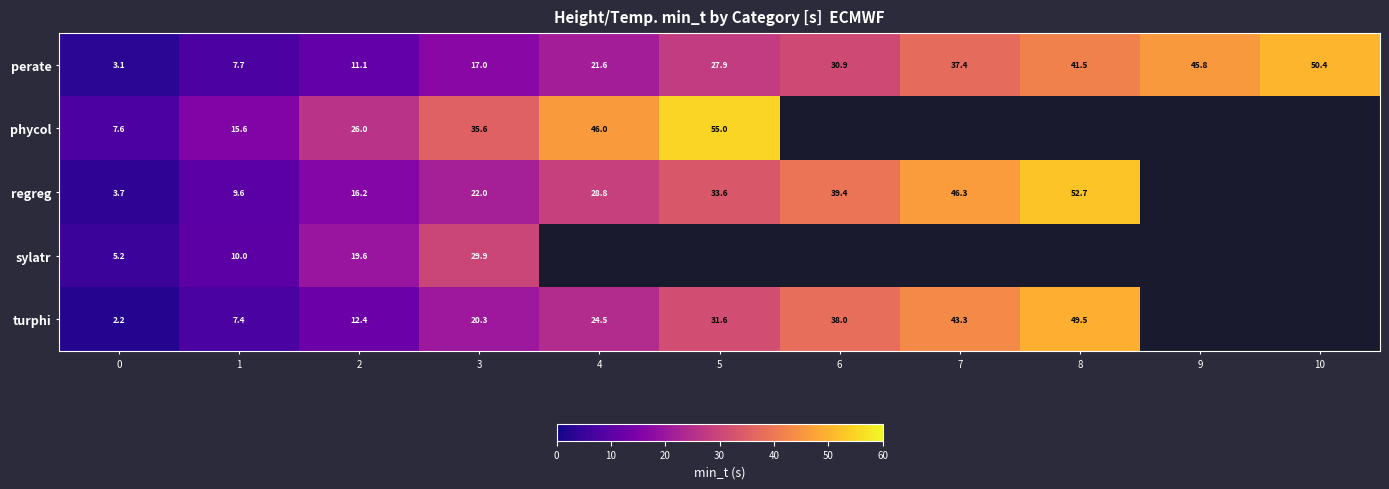

What is the maximum value for regreg?

52.7